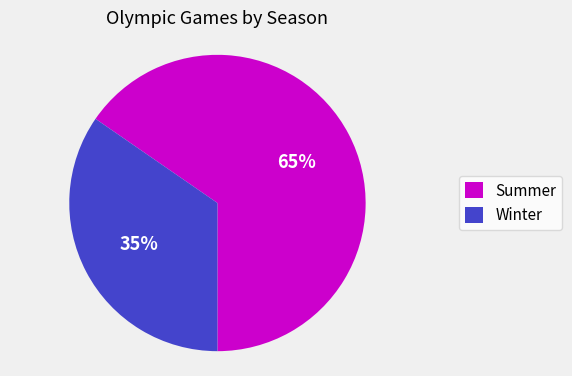

How many segments does this pie chart have?

2